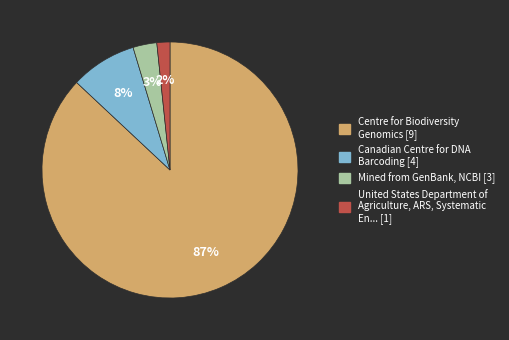

To the nearest percent, what is the average slice percentage?

25%